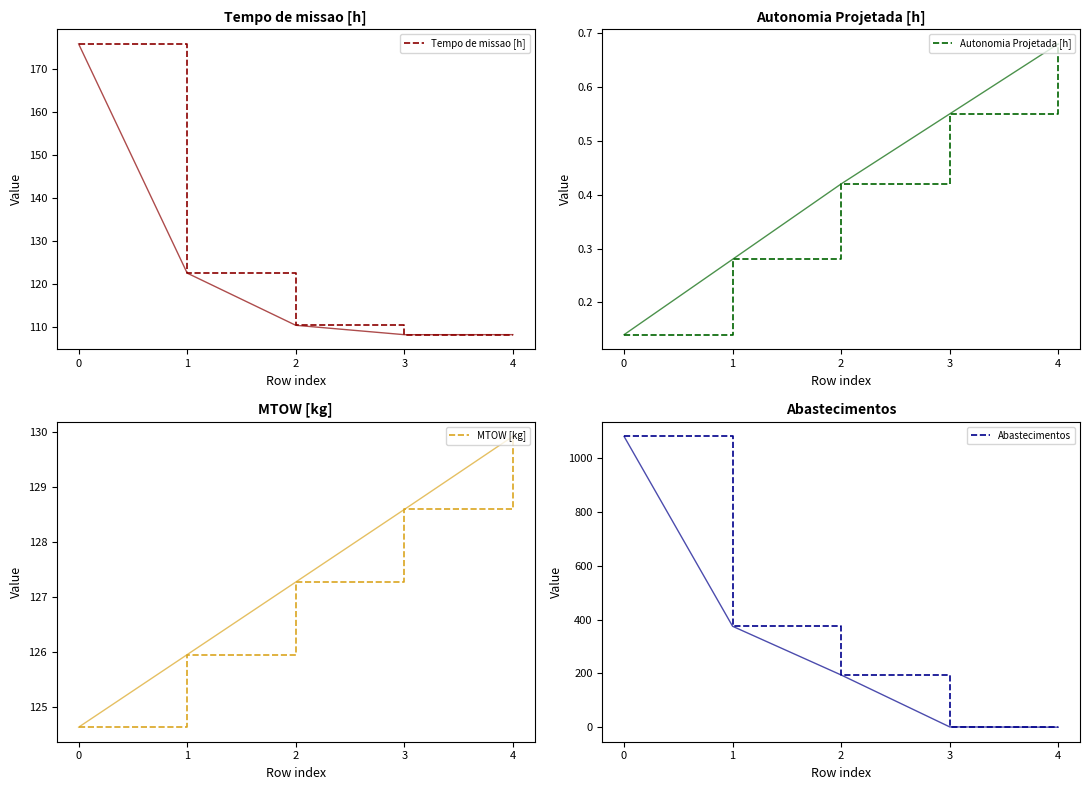

True or false: Autonomia Projetada [h] and Tempo de missao [h] cross at least once.

False